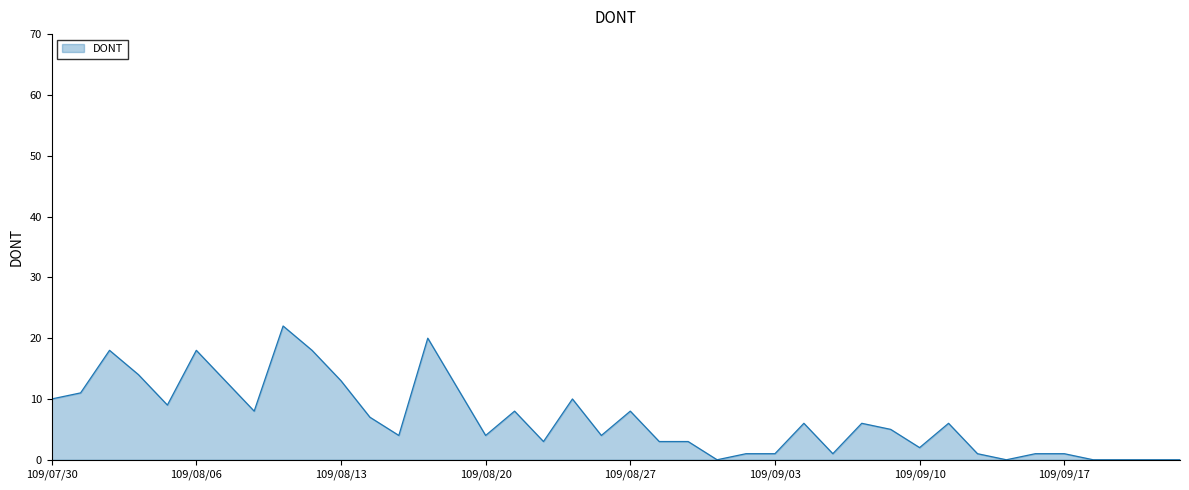

What is the greatest value displayed?

22